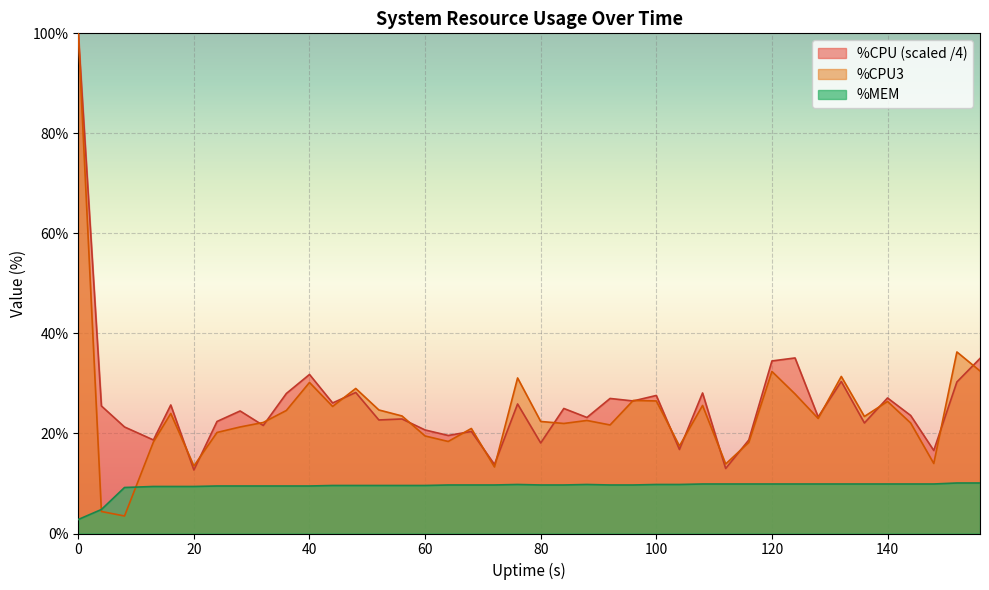

True or false: %MEM and %CPU (scaled /4) cross at least once.

False